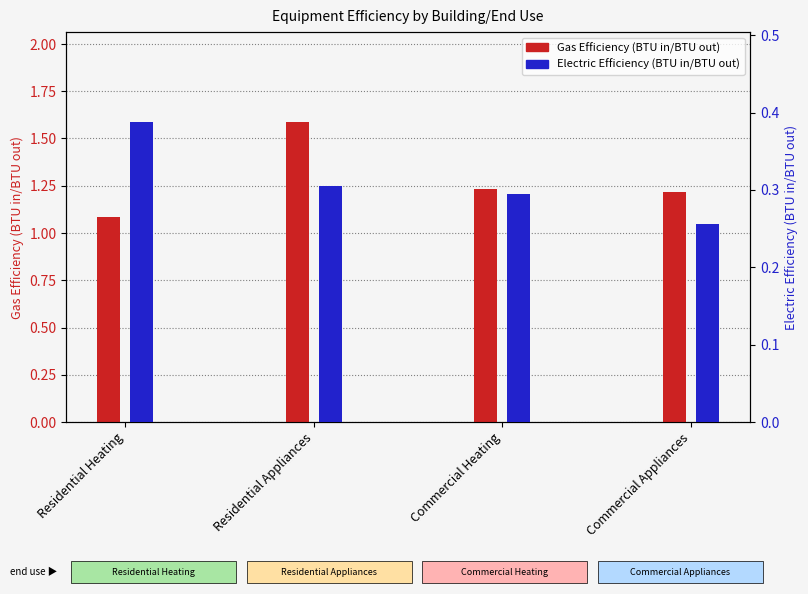

Does the chart contain stacked bars?

No